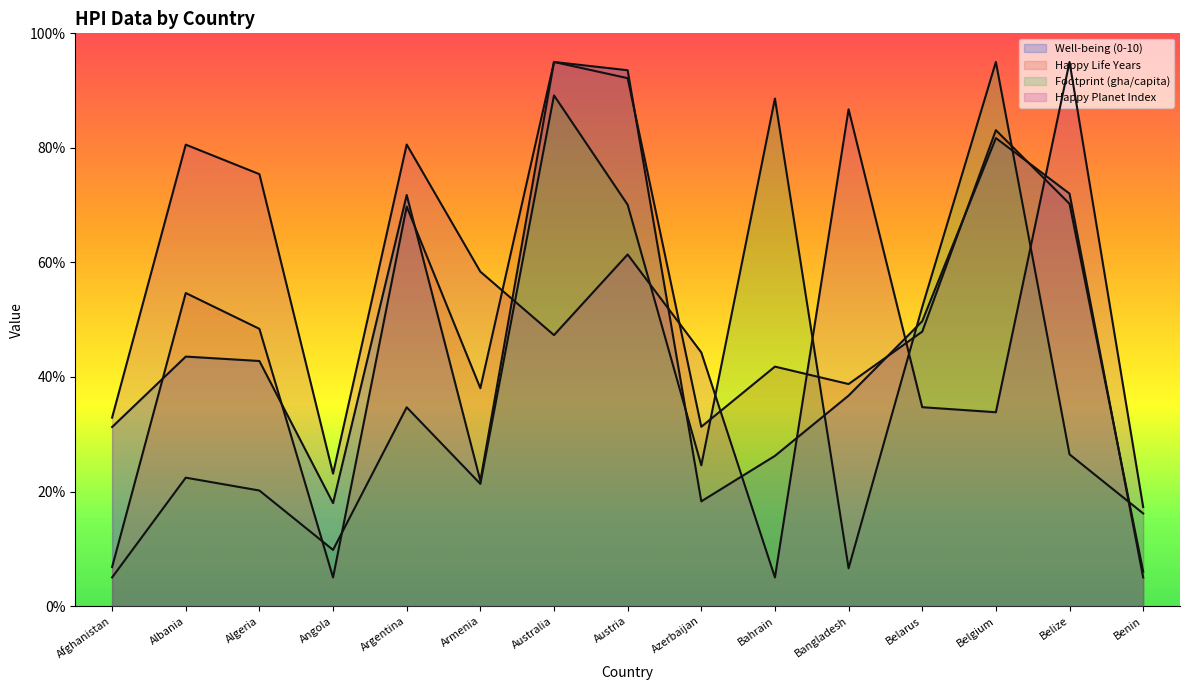

Reading right to left, extract all data points from this chart.

Well-being (0-10): Benin=5.0	Belize=72.0	Belgium=81.7	Belarus=49.7	Bangladesh=36.7	Bahrain=26.2	Azerbaijan=18.3	Austria=93.6	Australia=95.0	Armenia=21.9	Argentina=71.8	Angola=18.0	Algeria=42.8	Albania=43.6	Afghanistan=31.3
Happy Life Years: Benin=6.0	Belize=70.2	Belgium=83.1	Belarus=47.9	Bangladesh=38.8	Bahrain=41.8	Azerbaijan=31.3	Austria=92.2	Australia=95.0	Armenia=38.0	Argentina=69.8	Angola=5.0	Algeria=48.4	Albania=54.7	Afghanistan=6.8
Footprint (gha/capita): Benin=16.2	Belize=26.5	Belgium=95.0	Belarus=52.2	Bangladesh=6.6	Bahrain=88.6	Azerbaijan=24.6	Austria=70.1	Australia=89.2	Armenia=21.3	Argentina=34.7	Angola=9.8	Algeria=20.2	Albania=22.4	Afghanistan=5.0
Happy Planet Index: Benin=17.3	Belize=95.0	Belgium=33.8	Belarus=34.7	Bangladesh=86.7	Bahrain=5.0	Azerbaijan=44.3	Austria=61.4	Australia=47.3	Armenia=58.4	Argentina=80.6	Angola=23.1	Algeria=75.4	Albania=80.6	Afghanistan=32.9